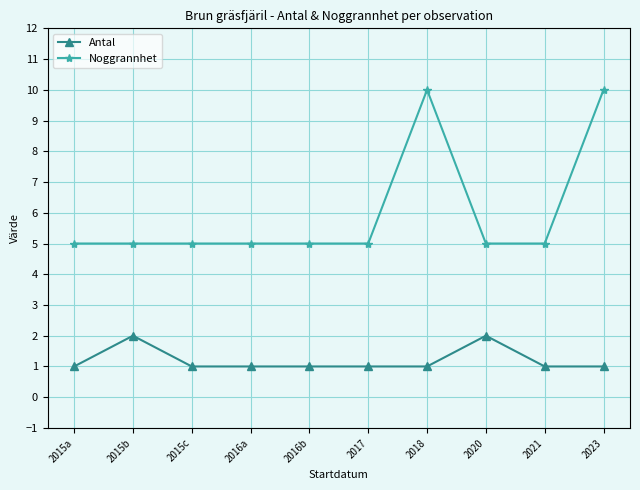

Is this an area chart (filled region under the line)?

No